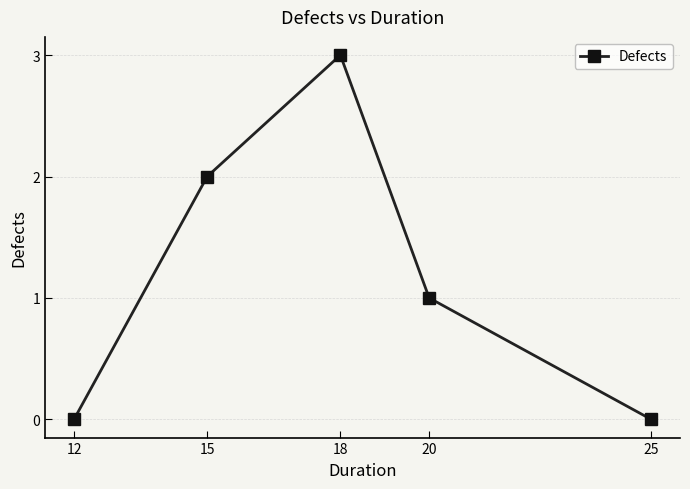

What is the value of the 3rd point from the left?

3